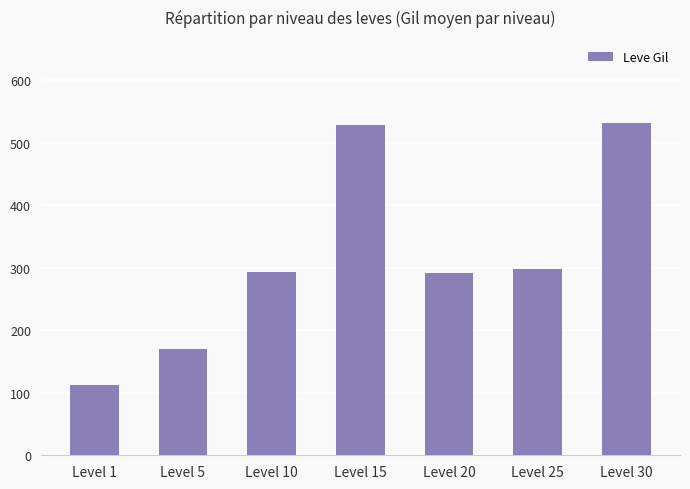

What is the greatest value displayed?

532